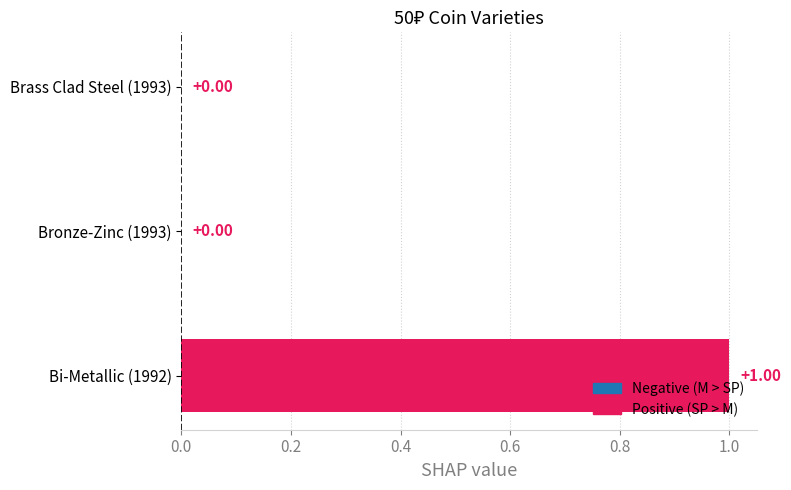

Which has a higher value, Brass Clad Steel (1993) or Bi-Metallic (1992)?

Bi-Metallic (1992)